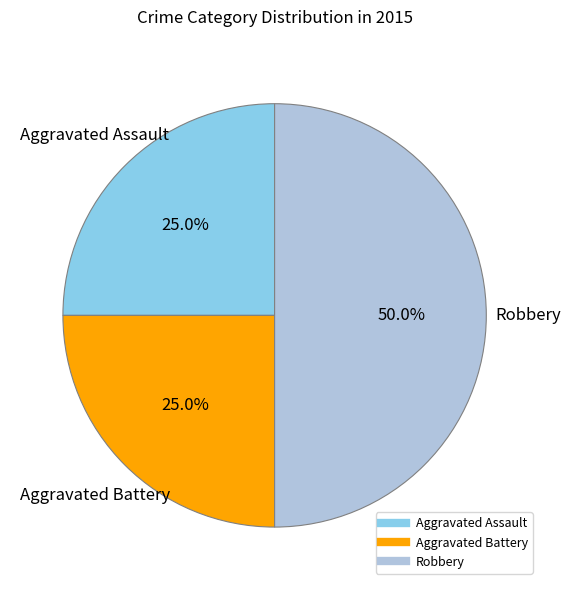

How many segments does this pie chart have?

3